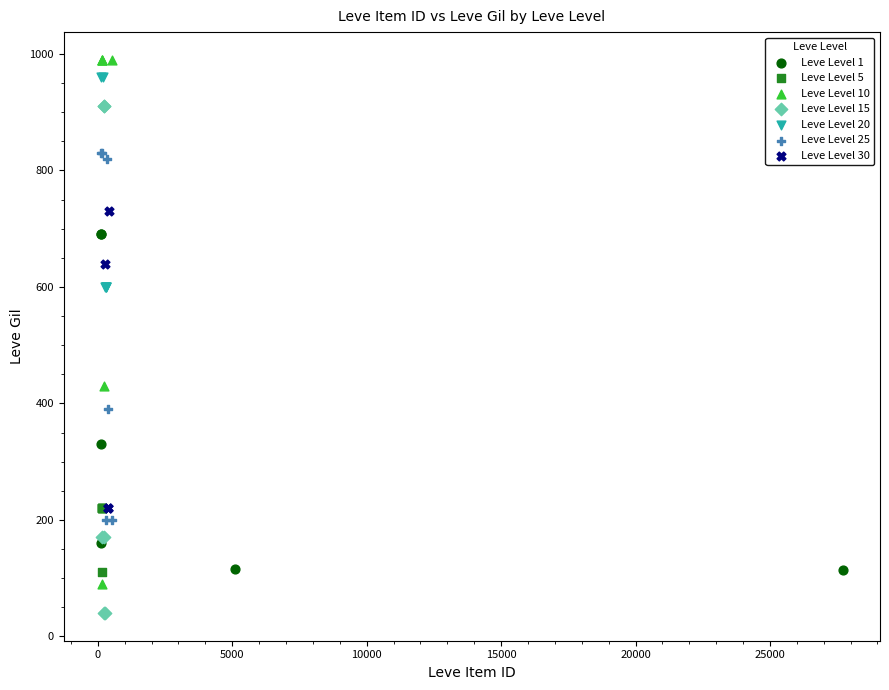

Which series contains the lowest Y value?

Leve Level 15